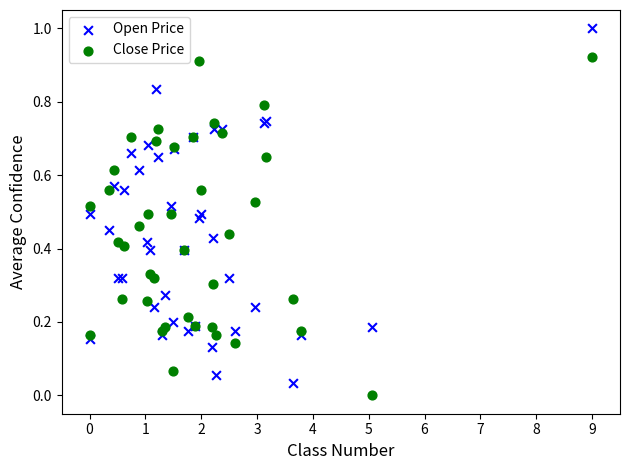

Which series has the widest spread of Y values?

Open Price